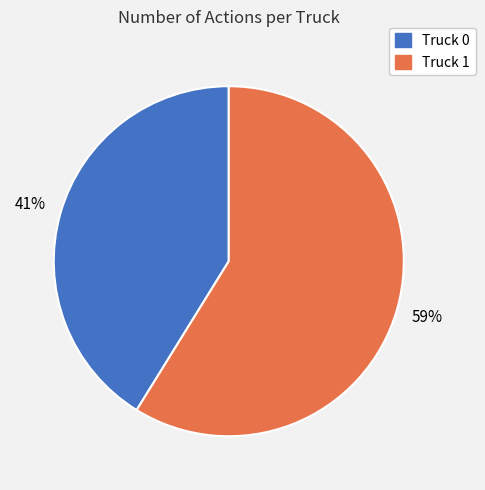

How many segments does this pie chart have?

2